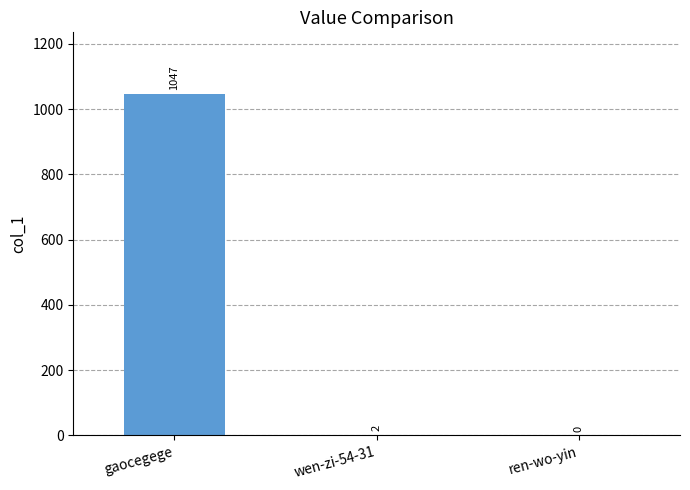

Reading left to right, list all the values displayed in this chart.

1047	2	0